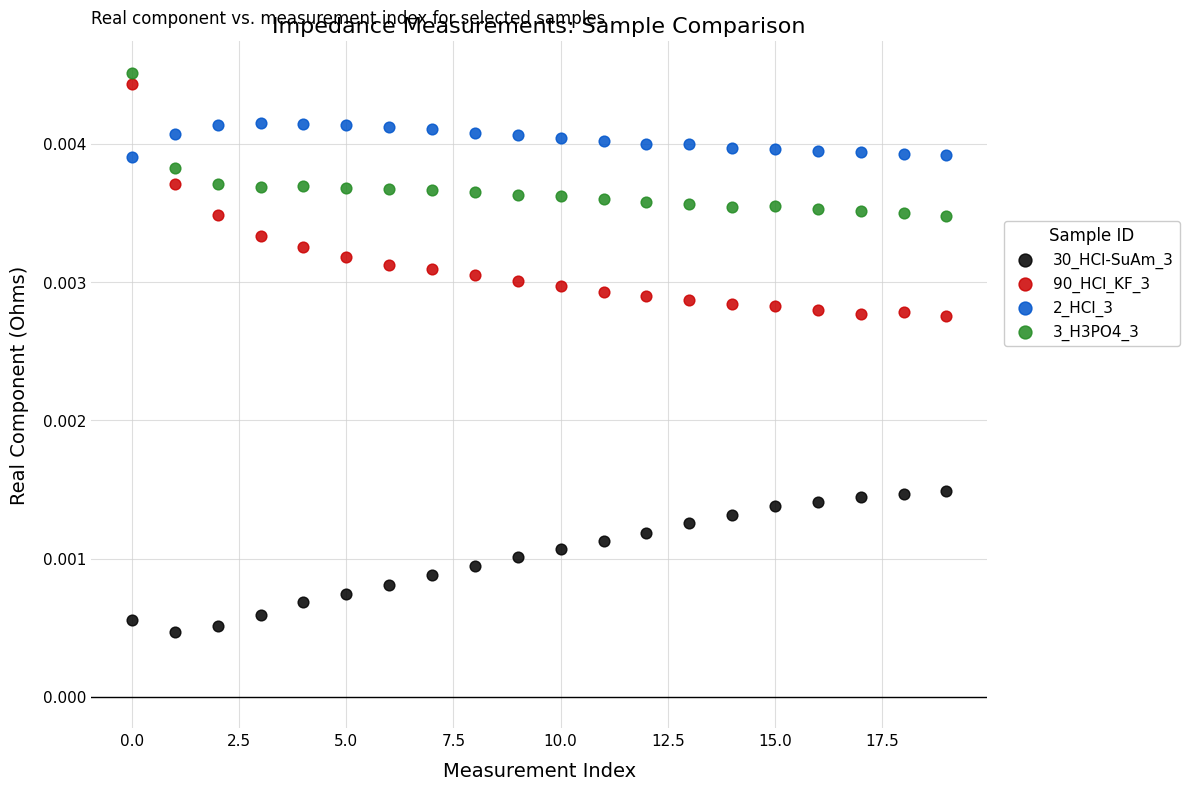

What are all the series names shown in the legend?

30_HCl-SuAm_3, 90_HCl_KF_3, 2_HCl_3, 3_H3PO4_3